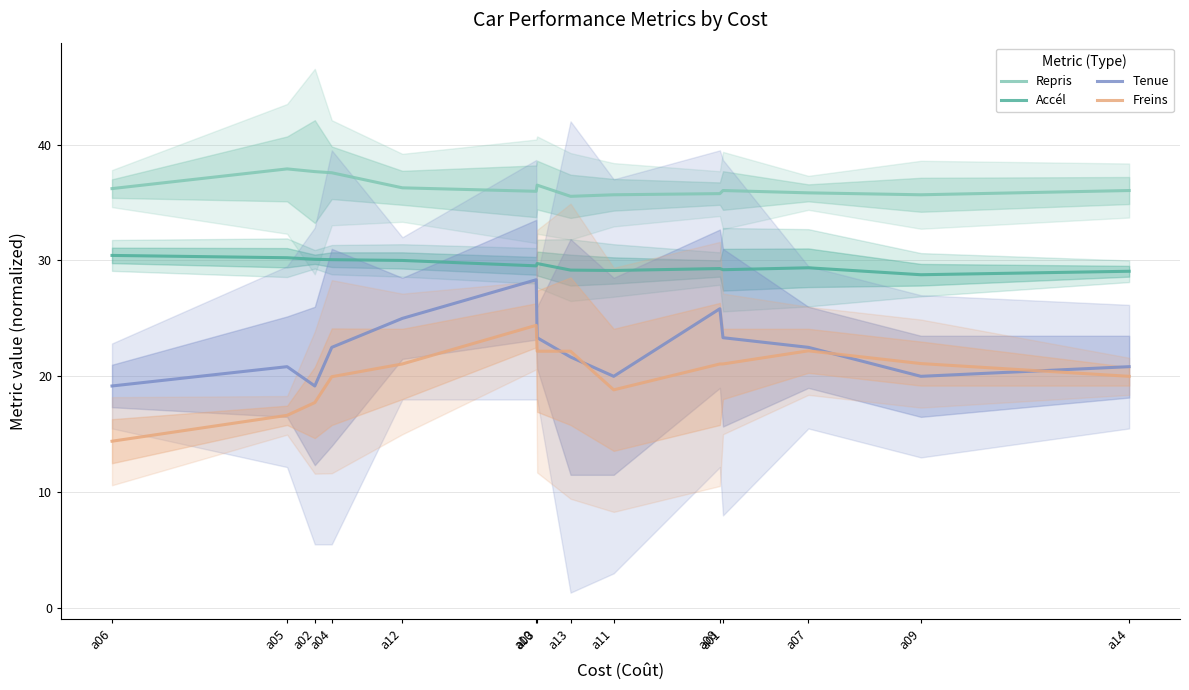

True or false: Repris has a value of 12.4 at a05.

False